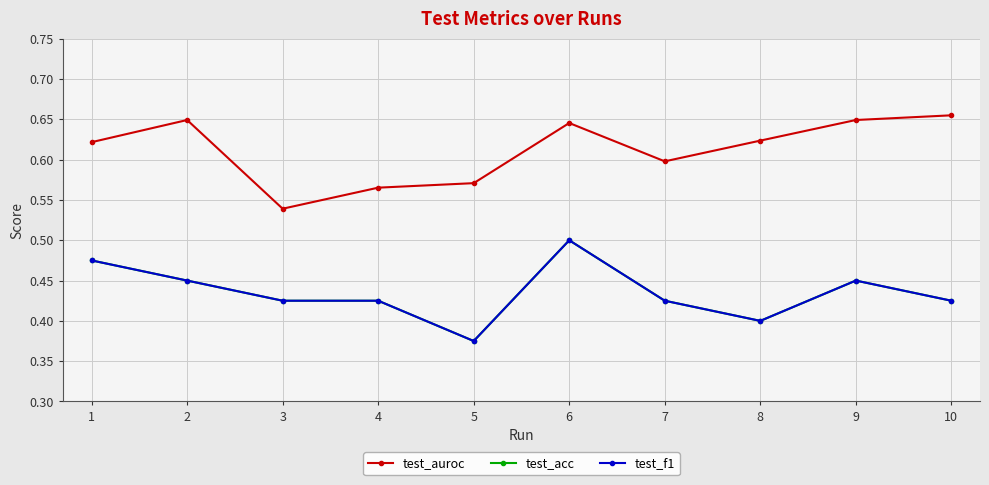

At which label does test_f1 reach its peak?

6